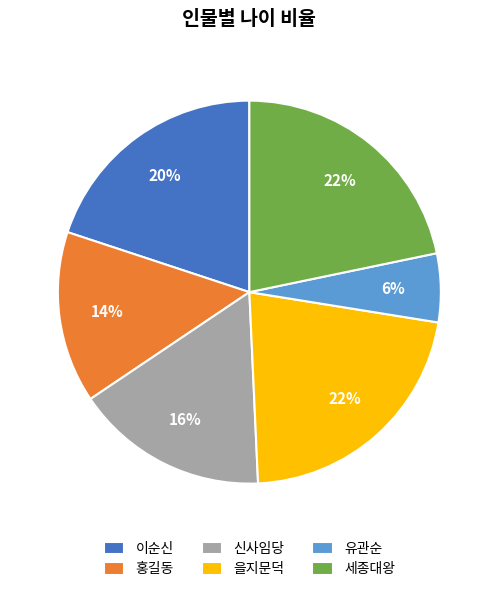

Which category has the smallest portion of the pie?

유관순